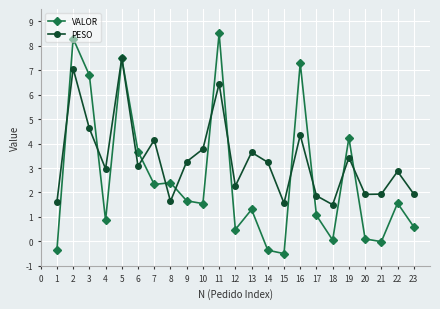

At 10, list the series in order from largest to smallest.

PESO, VALOR